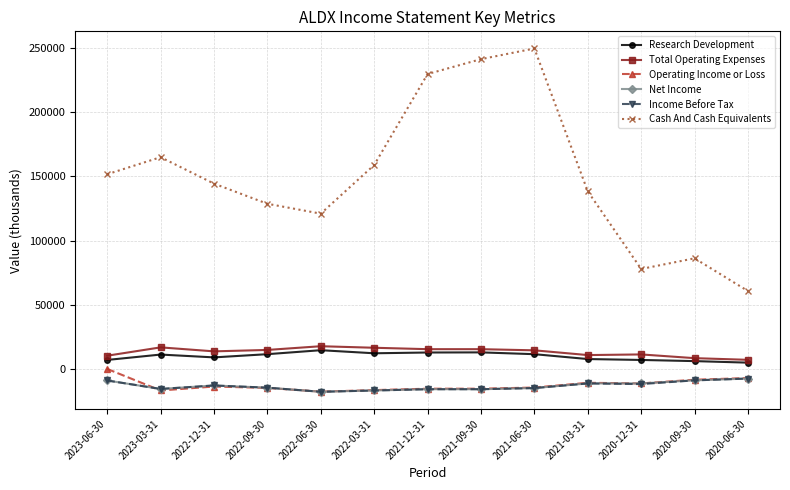

Is the value of Net Income at 2022-12-31 greater than the value of Research Development at 2021-09-30?

No